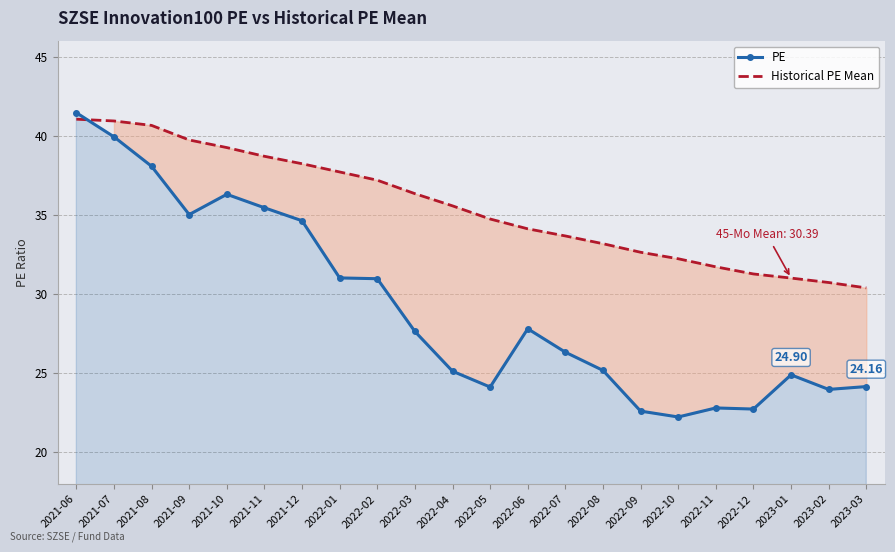

What is the label of the 6th point from the left?

2021-11